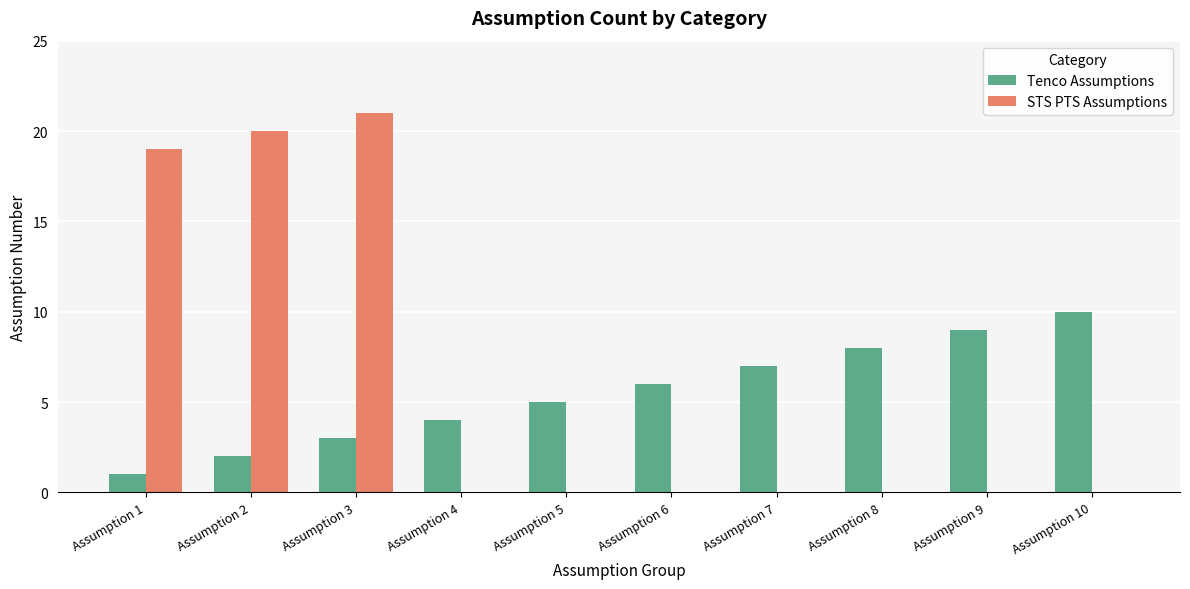

Reading left to right, extract all data points from this chart.

Tenco Assumptions: 1	2	3	4	5	6	7	8	9	10
STS PTS Assumptions: 19	20	21	0	0	0	0	0	0	0